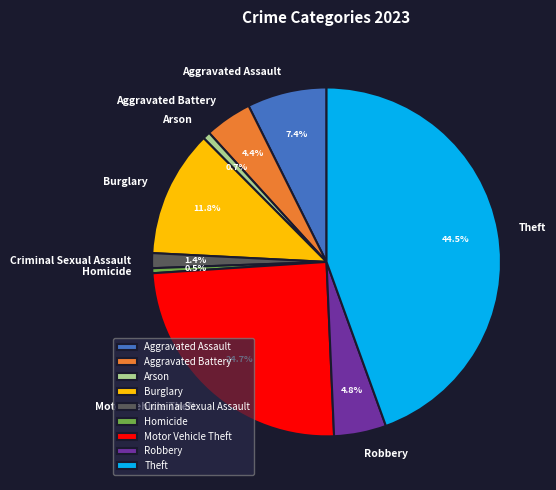

True or false: Burglary accounts for 12% of the total.

True